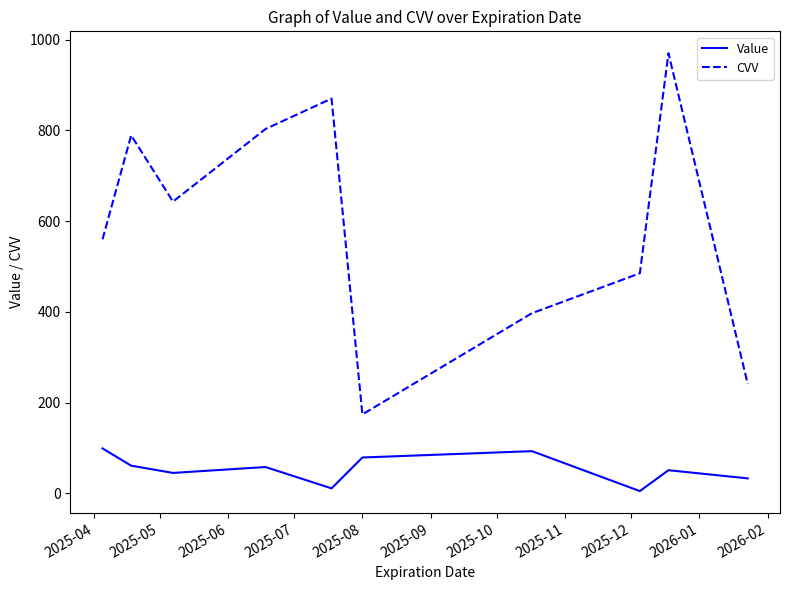

What is the lowest value of the CVV series?

174